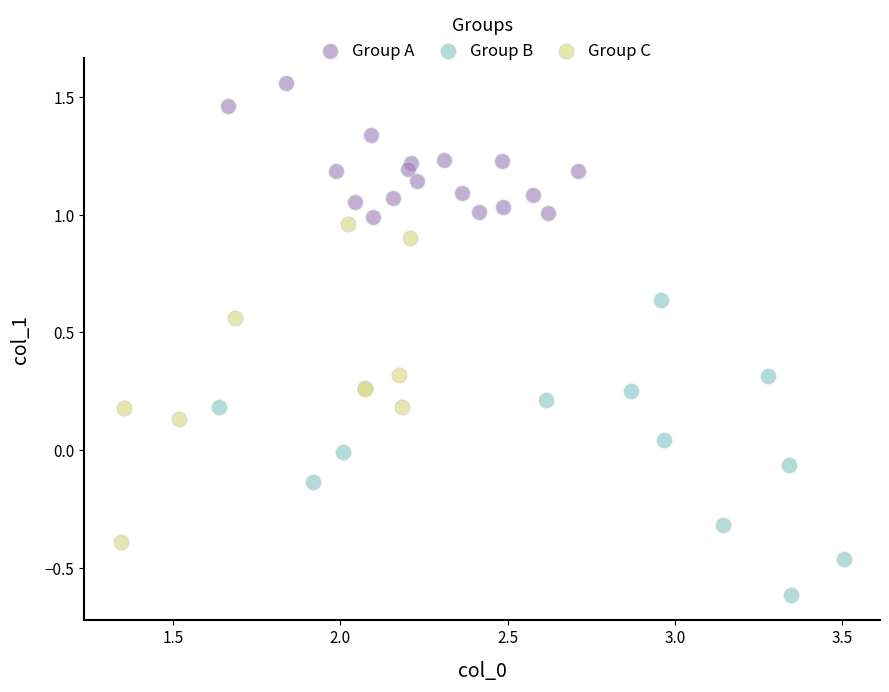

Which series contains the lowest Y value?

Group B